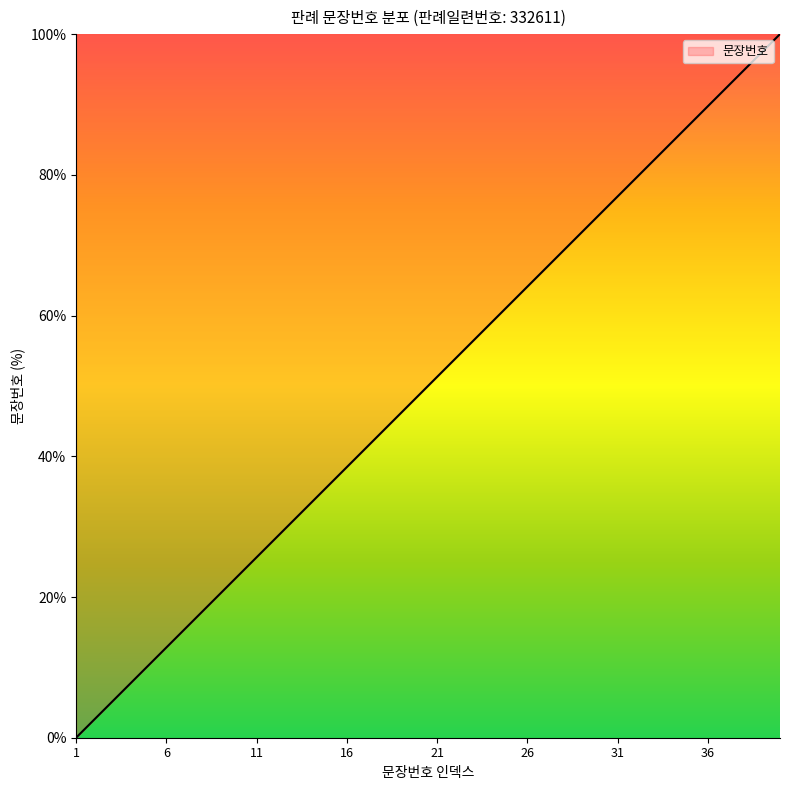

How many distinct data groups are displayed?

1